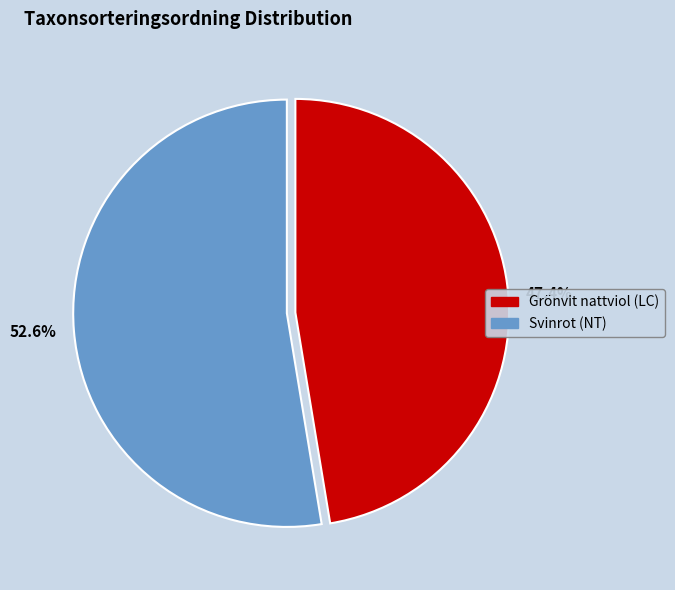

Do Grönvit nattviol (LC) and Svinrot (NT) together represent more than half of the pie?

Yes